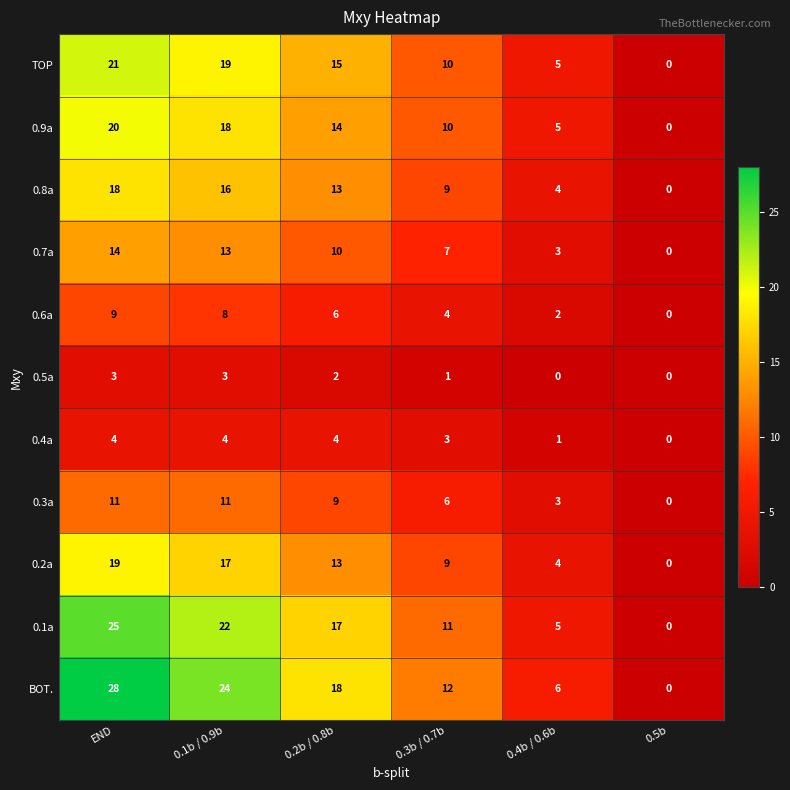

At which category is the sum across all series the highest?

END